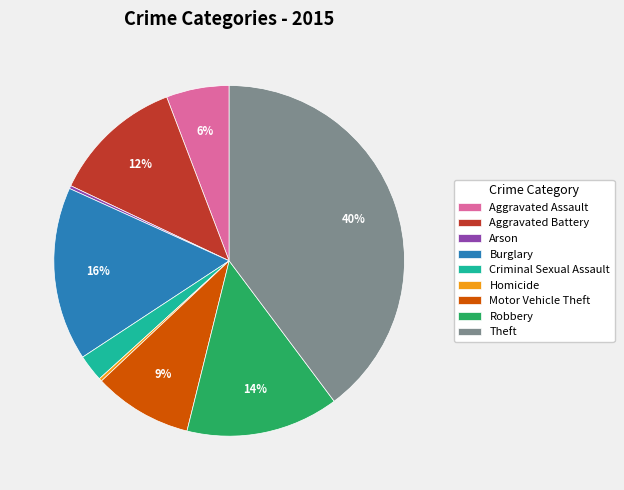

To the nearest percent, what is the average slice percentage?

11%